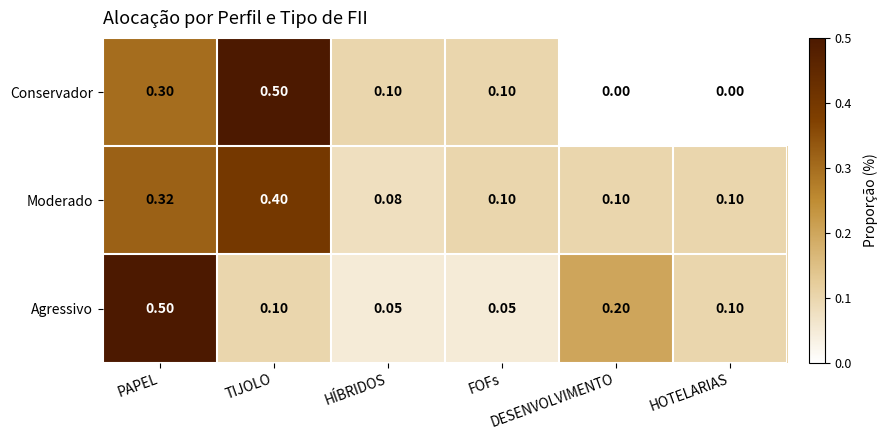

Which series has the largest range (max minus min)?

Conservador